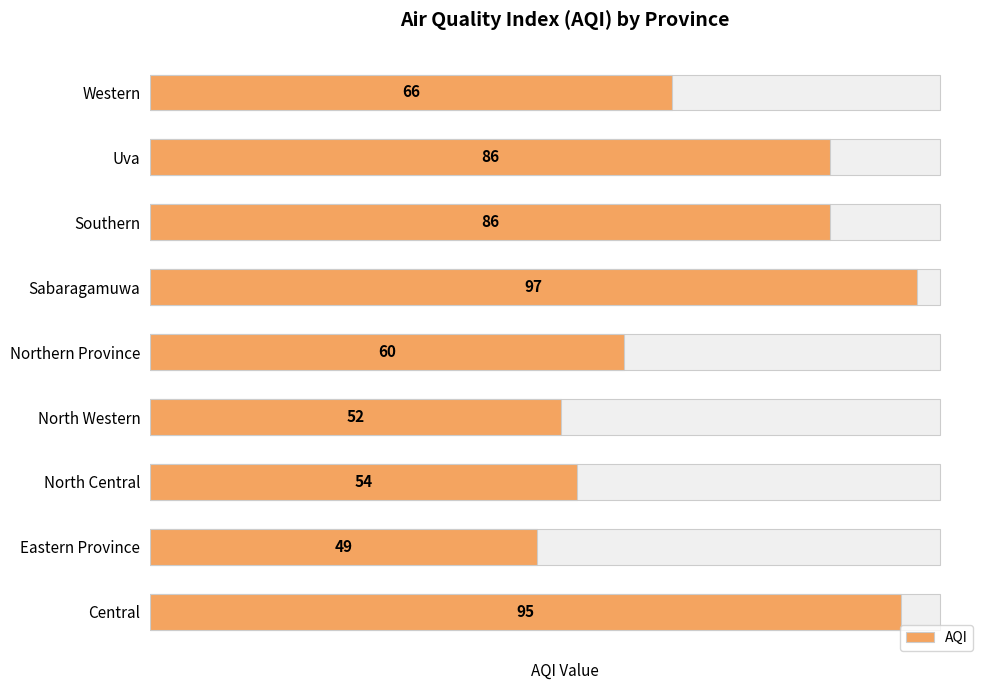

What is the sum of the values at Central and Southern?

181